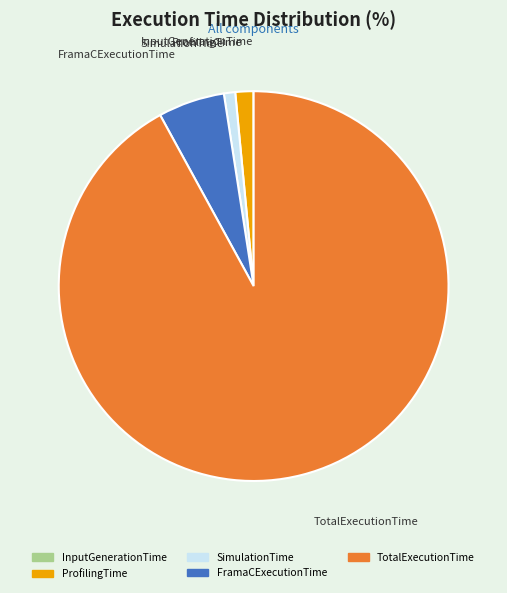

Do ProfilingTime and SimulationTime together represent more than half of the pie?

No